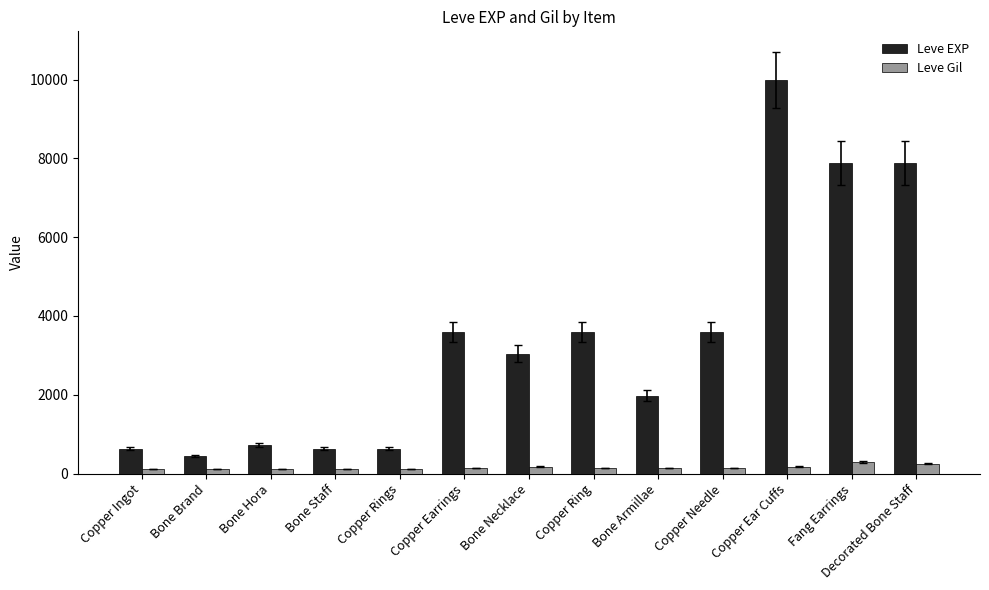

What is the difference between the maximum and minimum values in the Leve EXP series?

9540